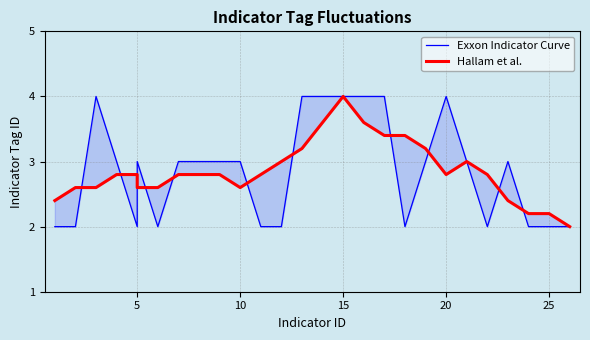

Is this an area chart (filled region under the line)?

No